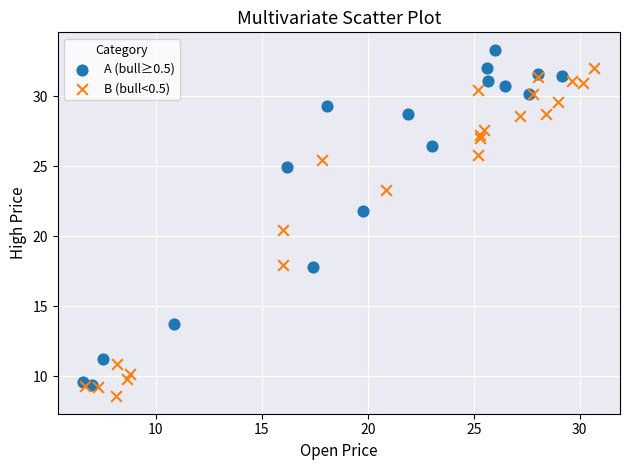

Which series contains the highest Y value?

A (bull≥0.5)